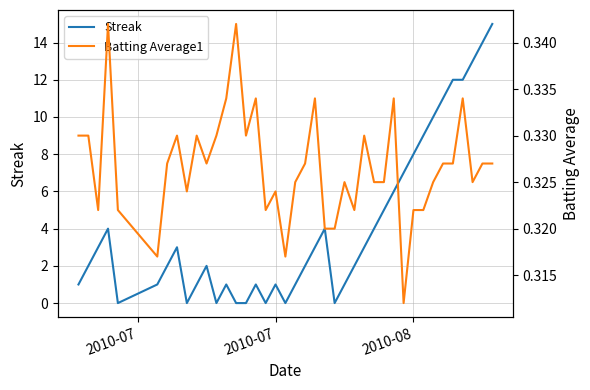

Which series has the widest spread of values?

Streak